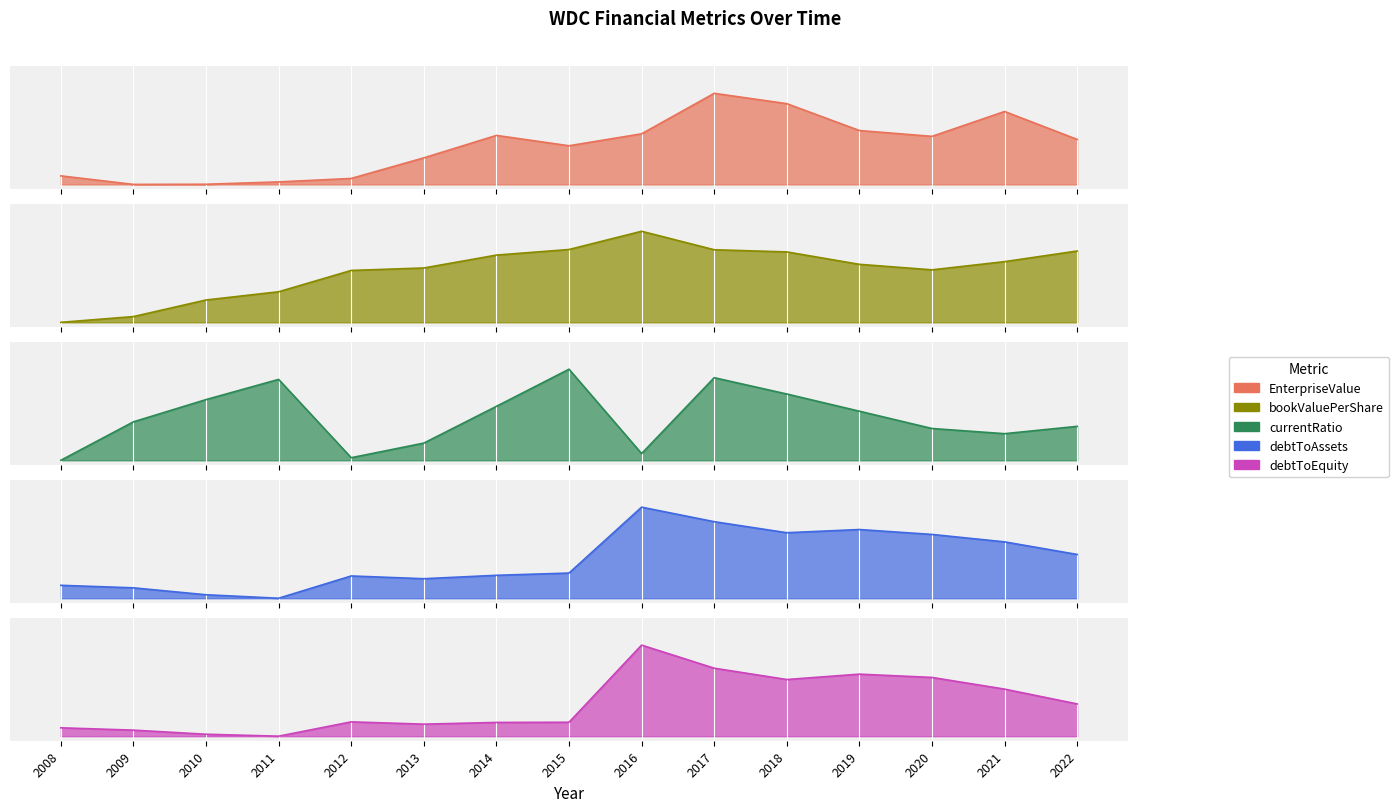

How many interior local valleys does the currentRatio series have?

3